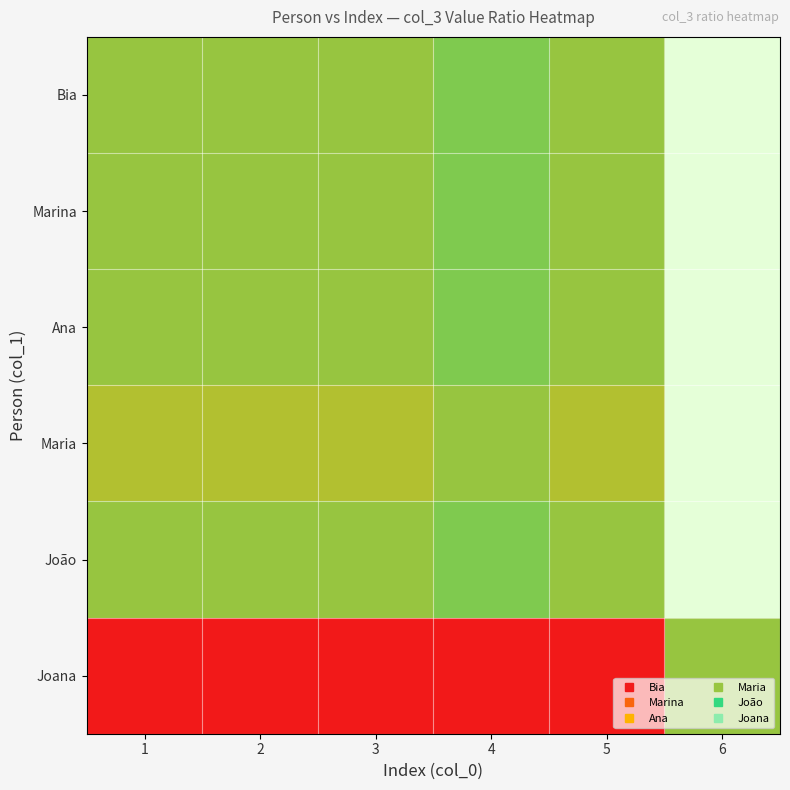

How many data points does each series have?

6